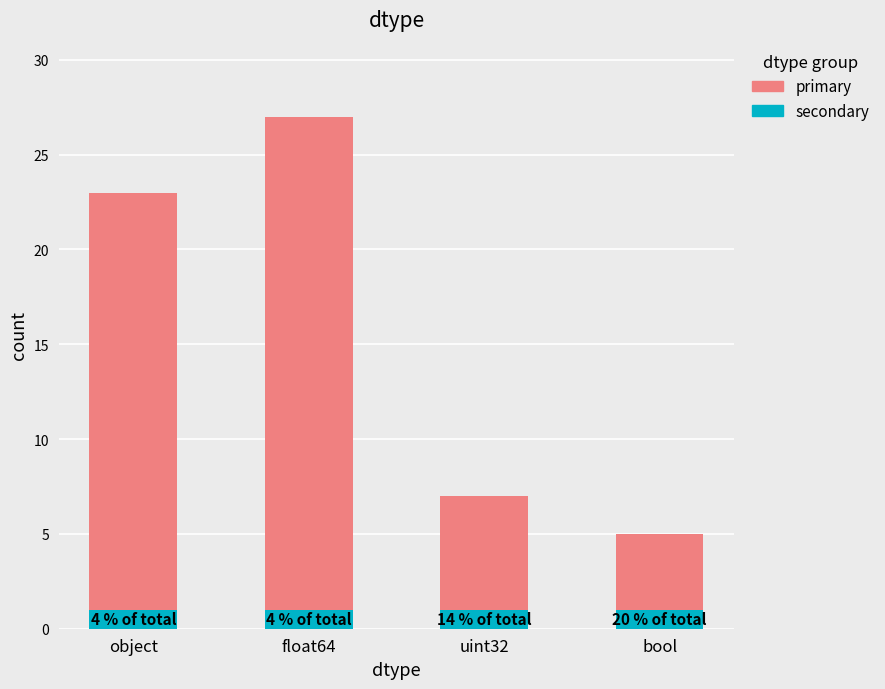

What is the sum of all secondary values?

4